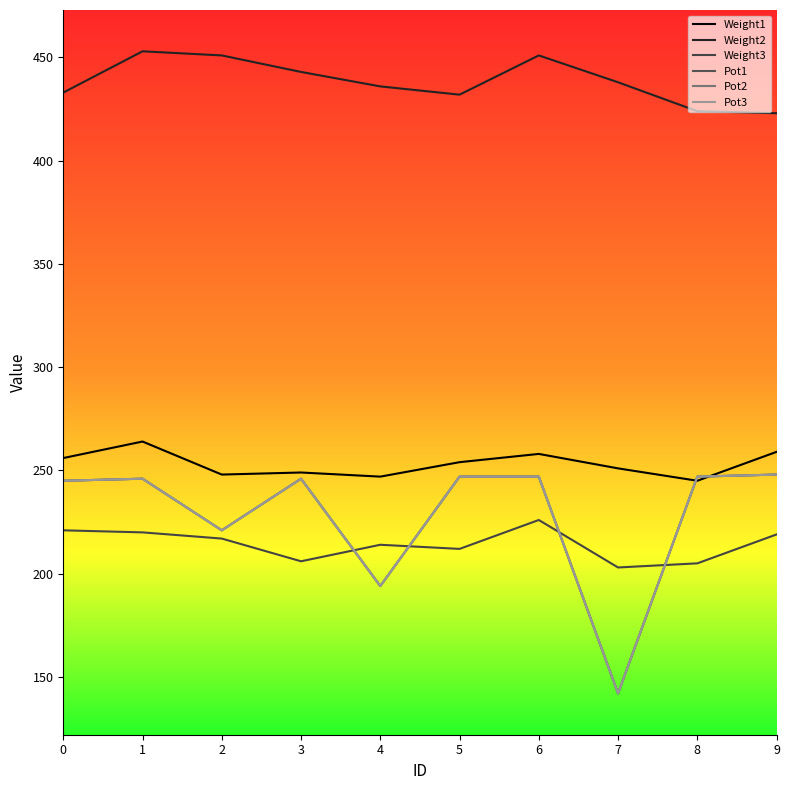

True or false: Weight2 and Pot3 cross at least once.

False